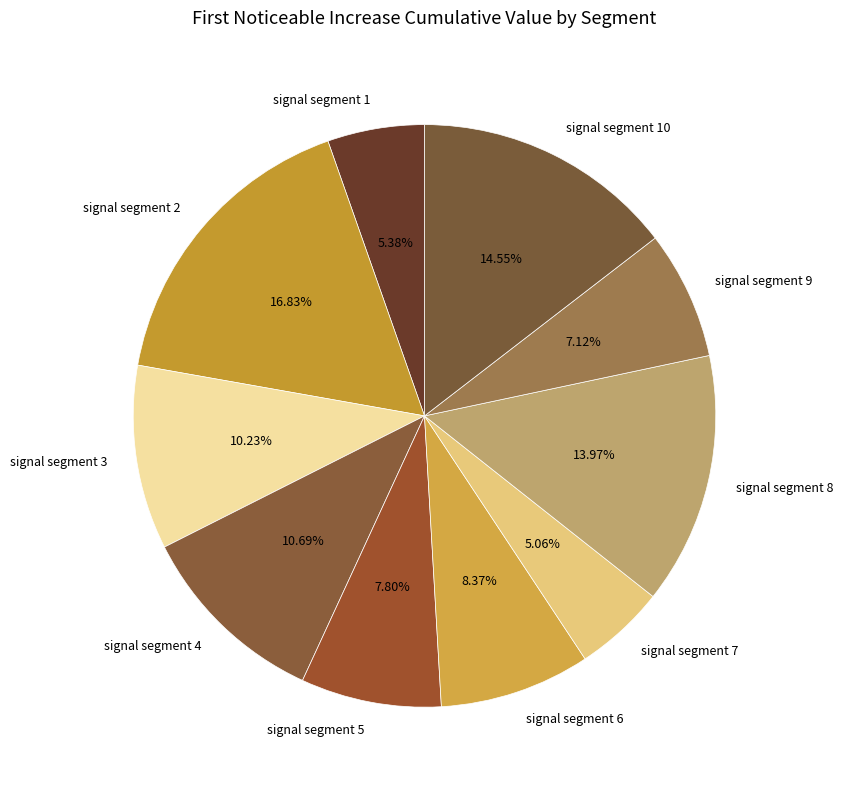

Does signal segment 7 represent more than half of the total?

No